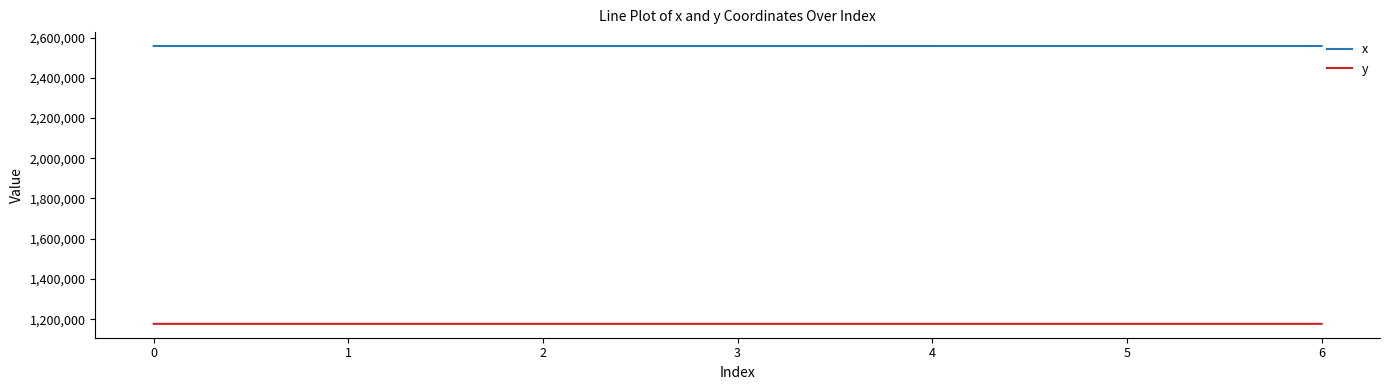

What is the maximum value for y?

1176826.1